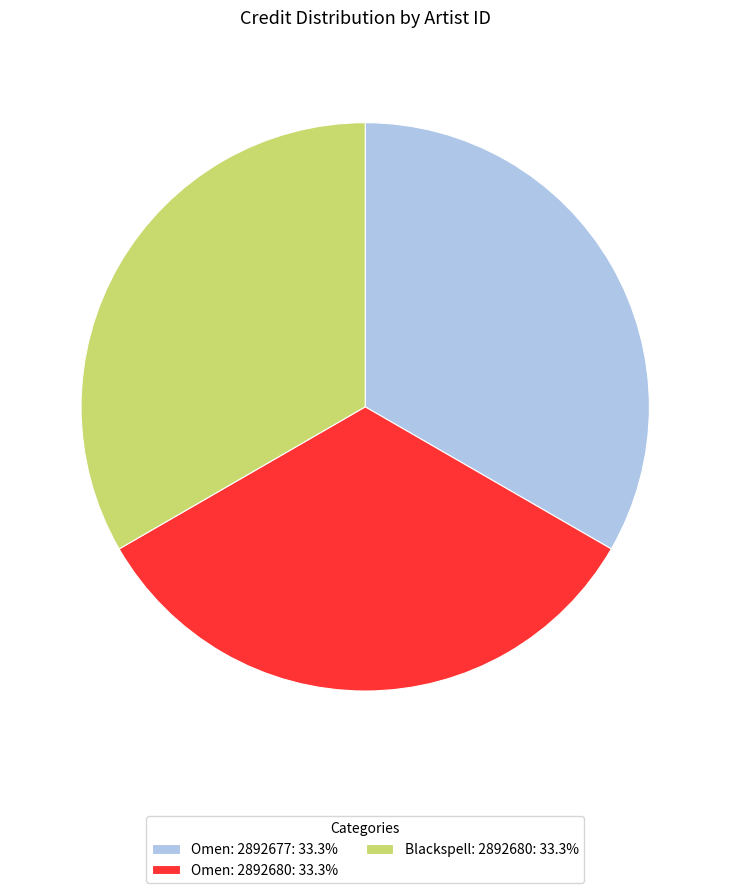

How many slices are in this pie chart?

3